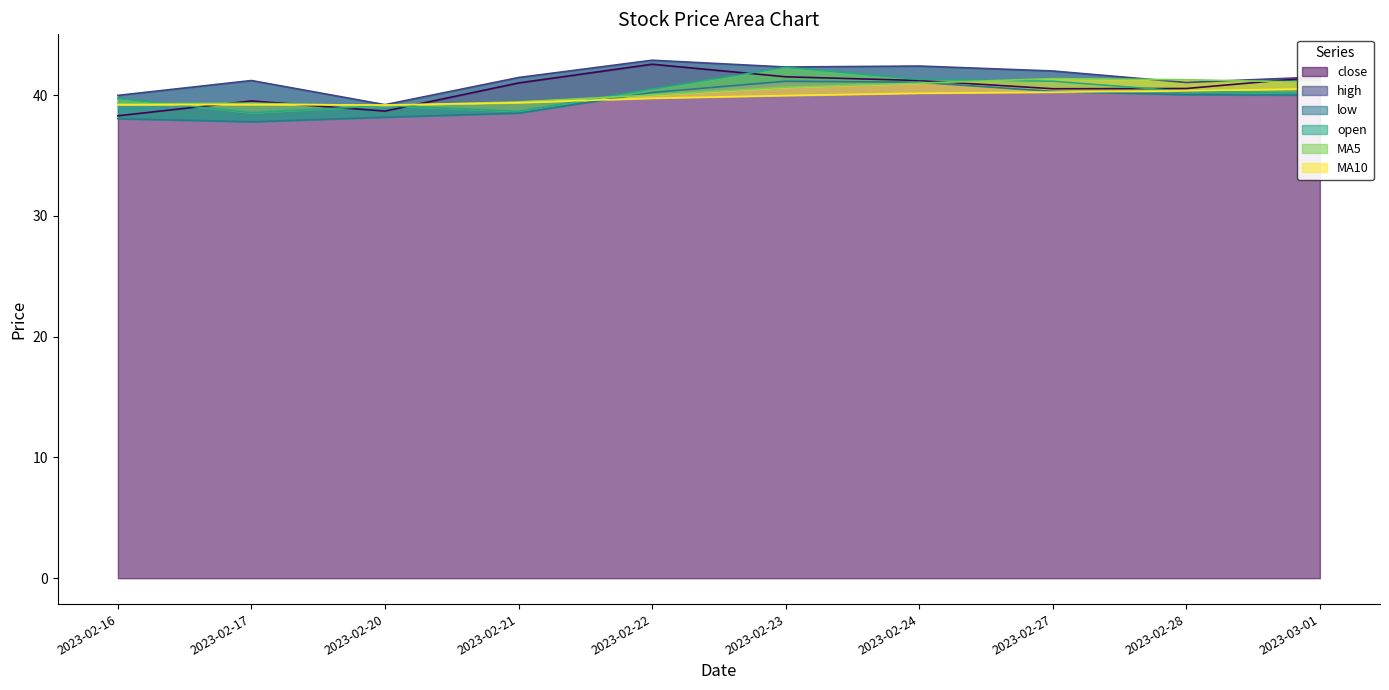

Rank the series by their maximum value, from lowest to highest.

MA10, low, MA5, open, close, high